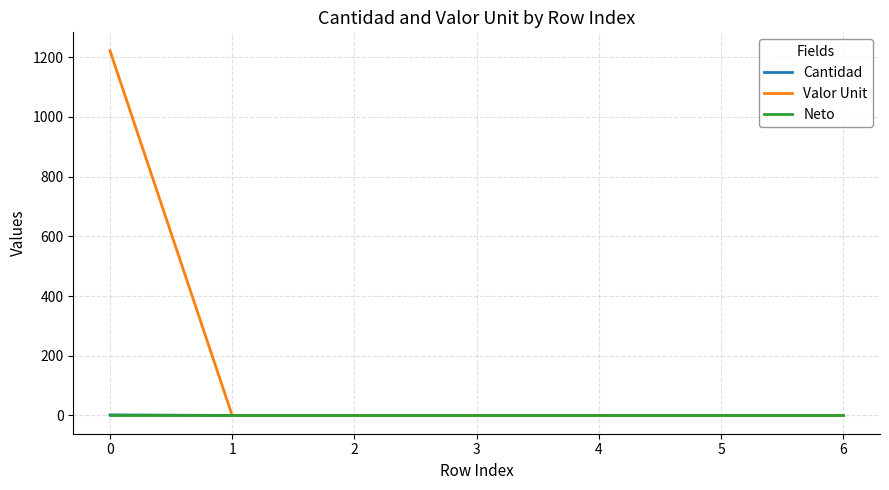

What is the highest value of the Valor Unit series?

1222